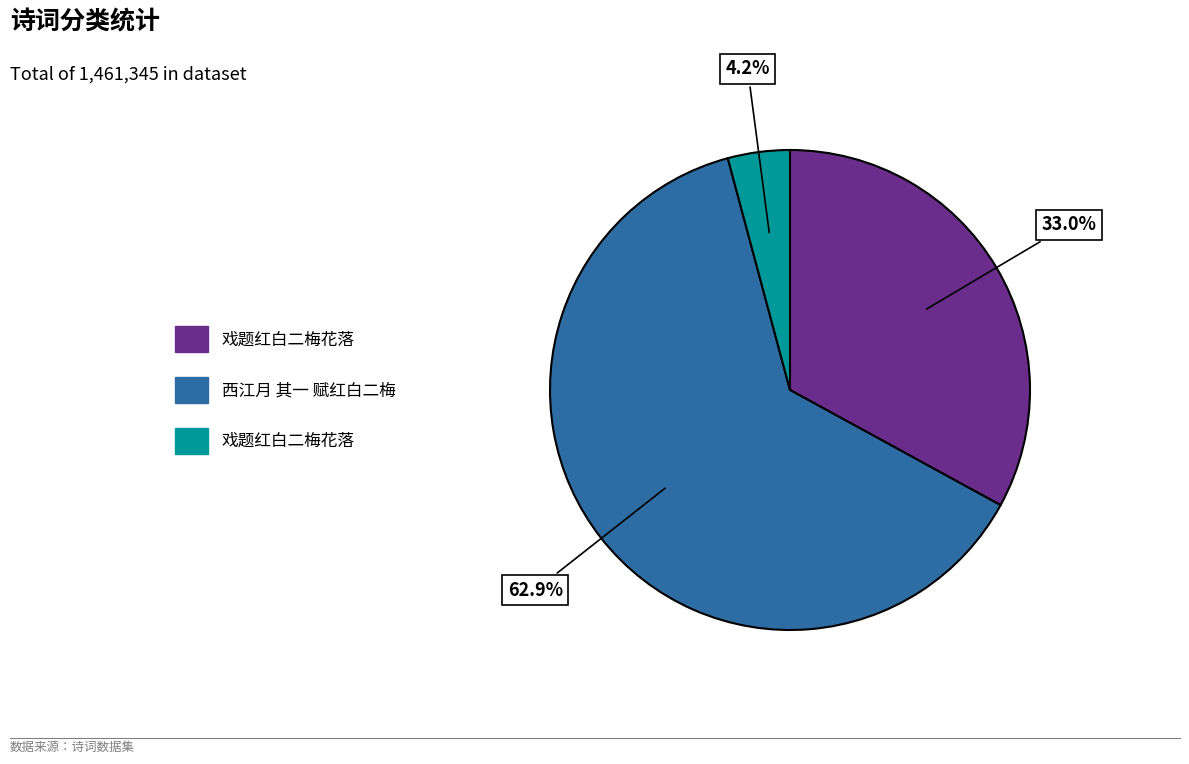

Is there a majority slice in this chart?

Yes